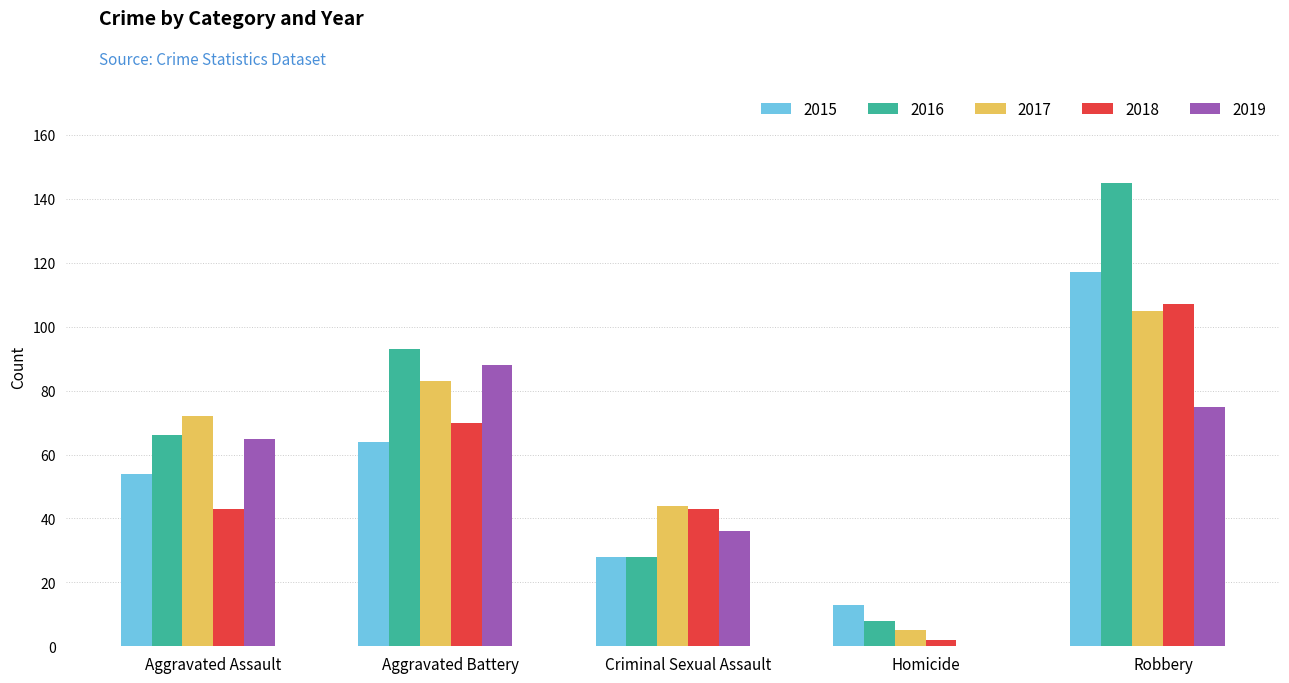

At which category is the sum across all series the highest?

Robbery